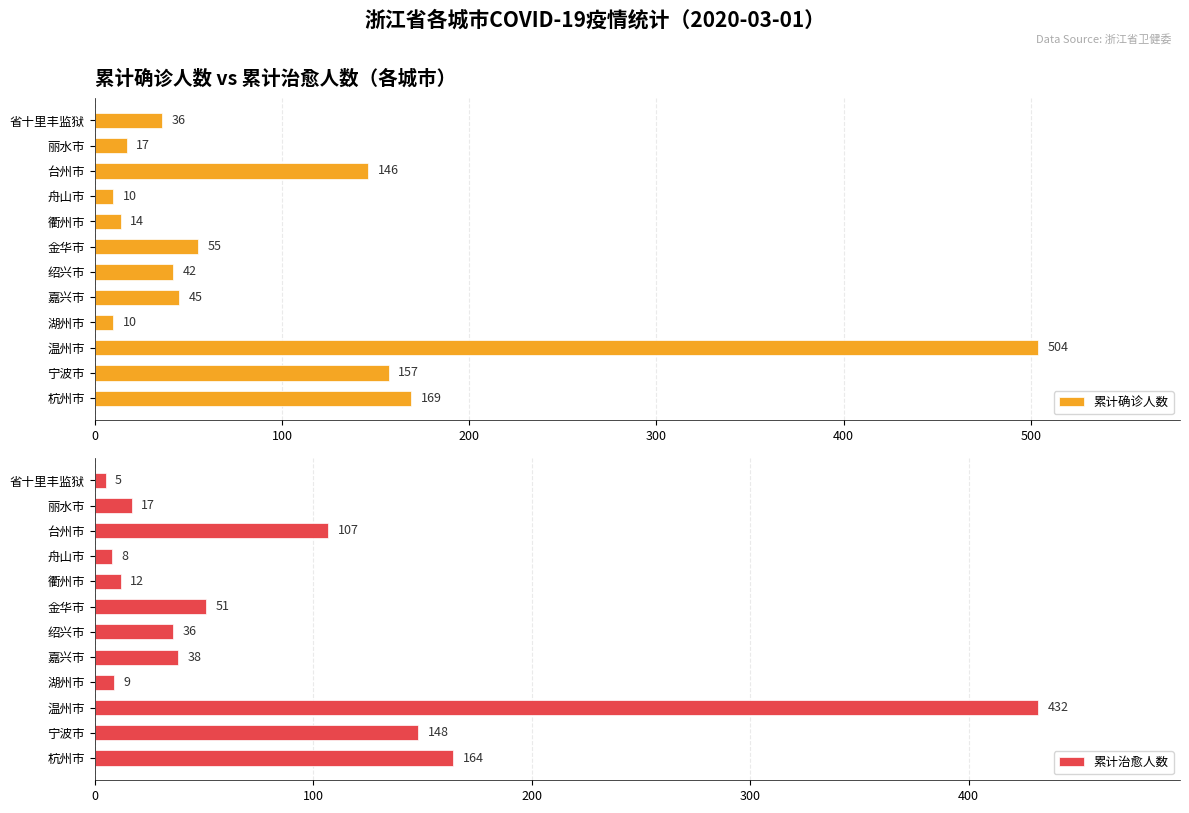

What is the average value of the 累计确诊人数 series?

100